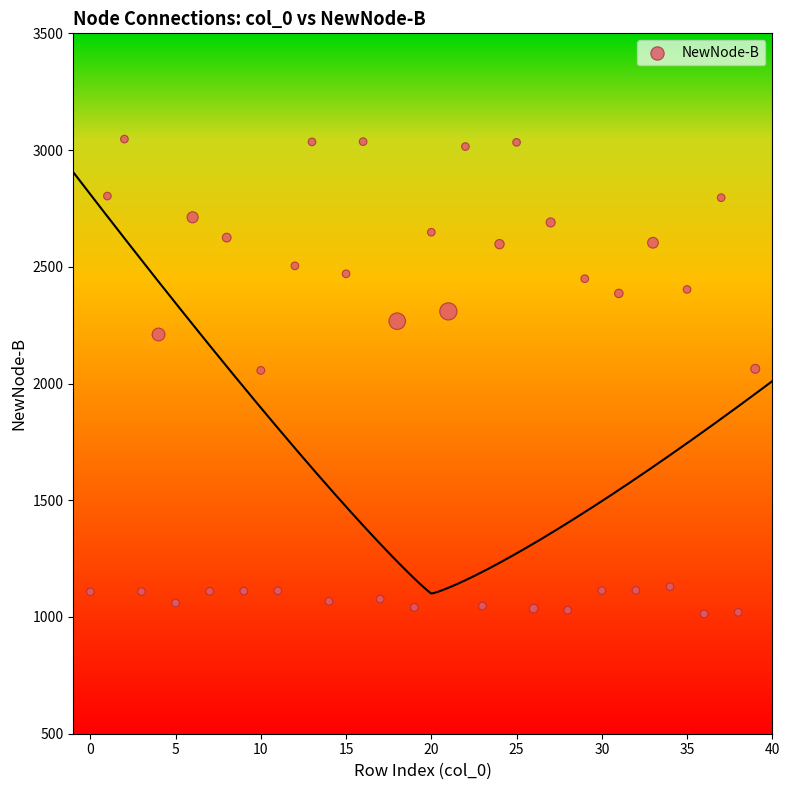

What is the range of Y values (max minus min)?

2034